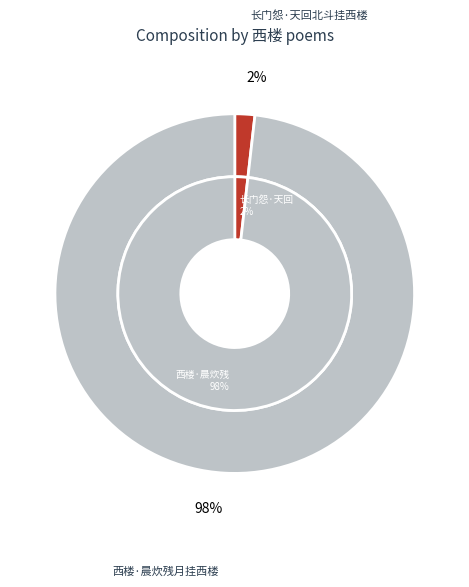

What is the majority slice?

西楼·晨炊残月挂西楼